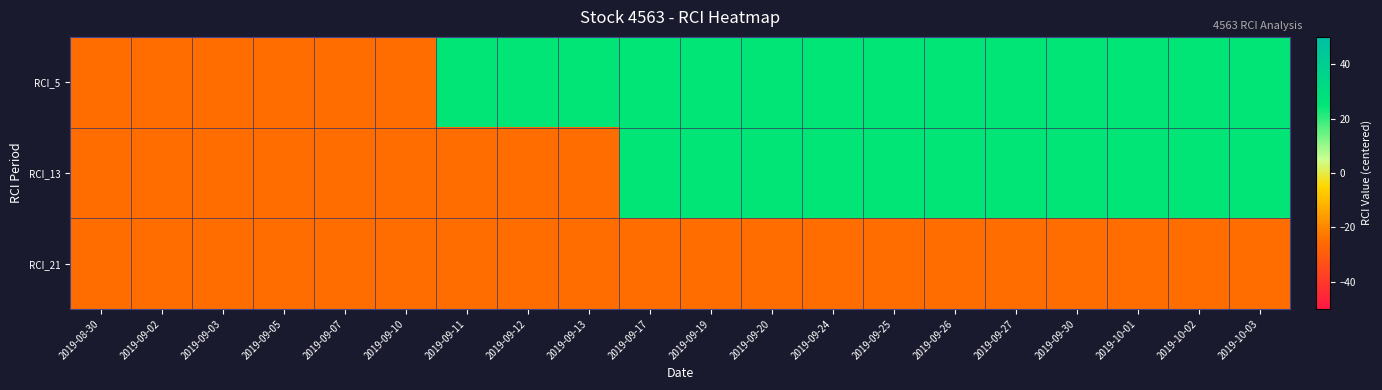

What is the total value across all series at 2019-09-13?

-25